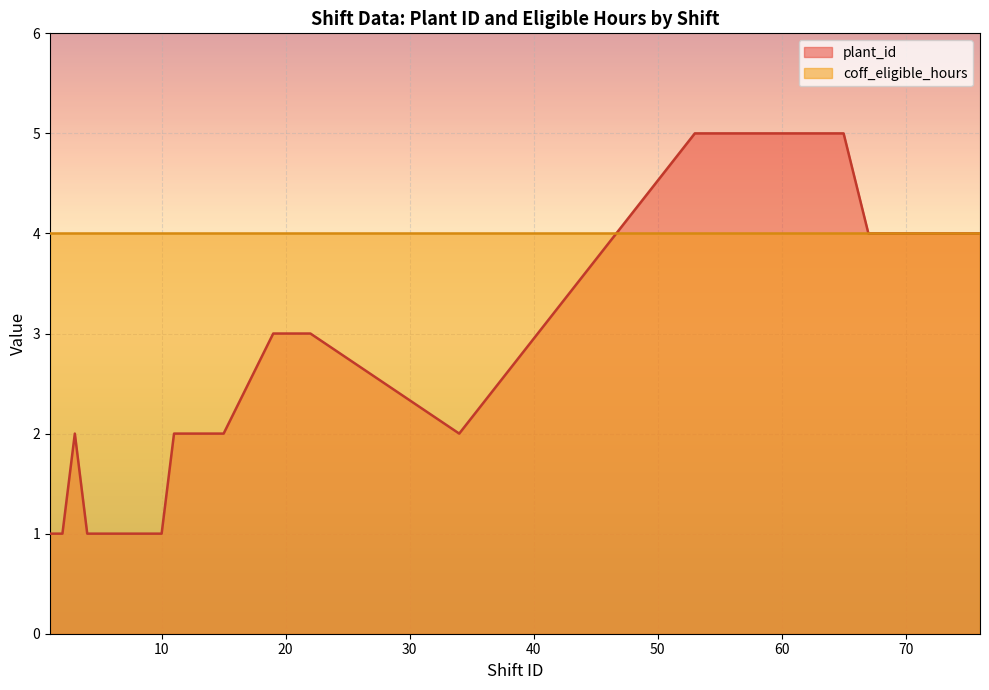

What is the smallest value displayed?

1